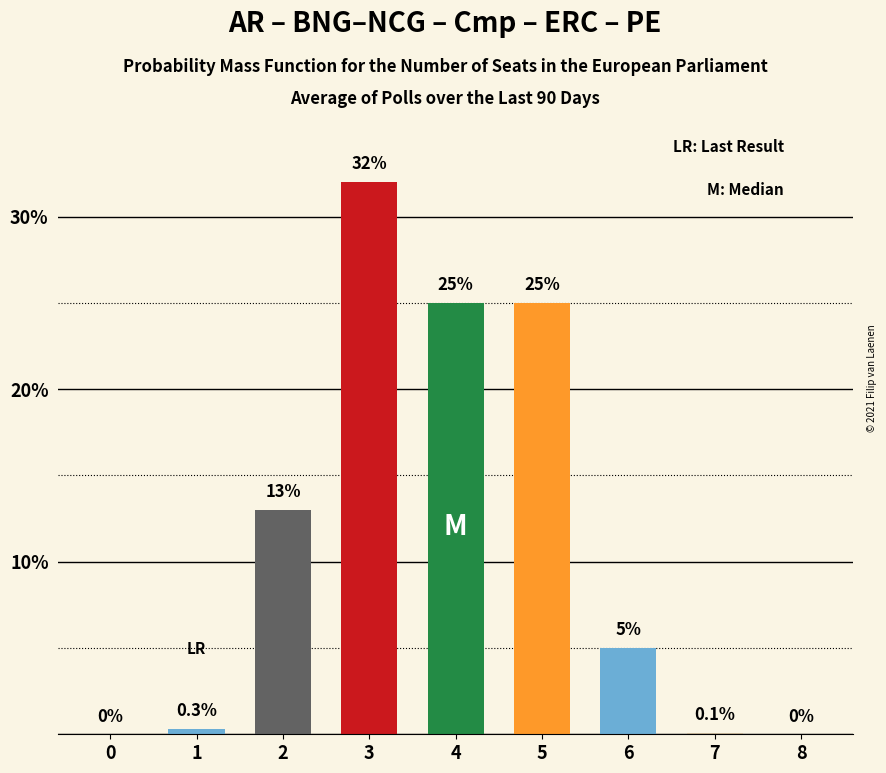

The chart shows a value of 1.7 at 6. True or false?

False